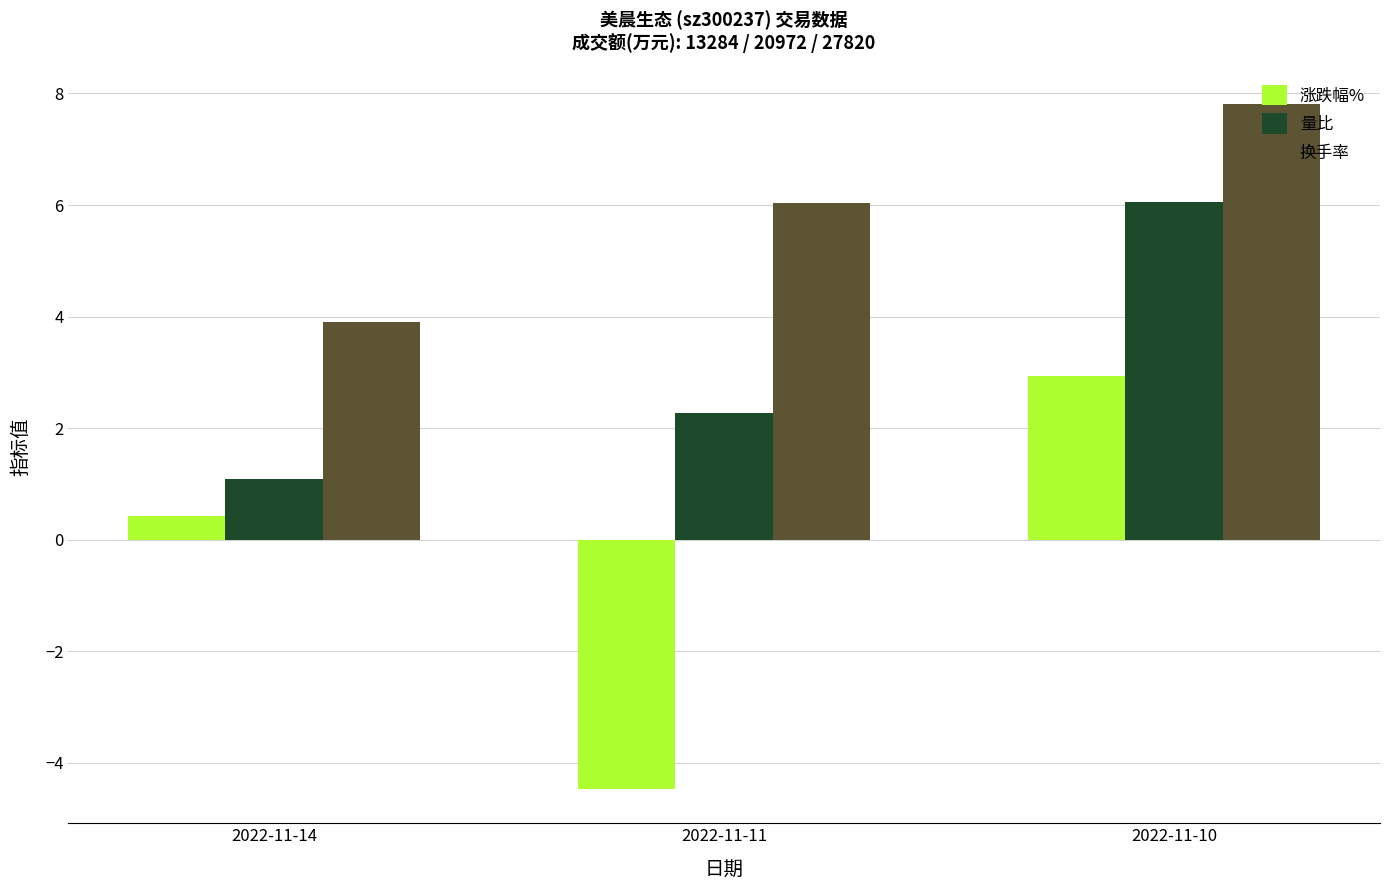

How many bars are there in total?

9